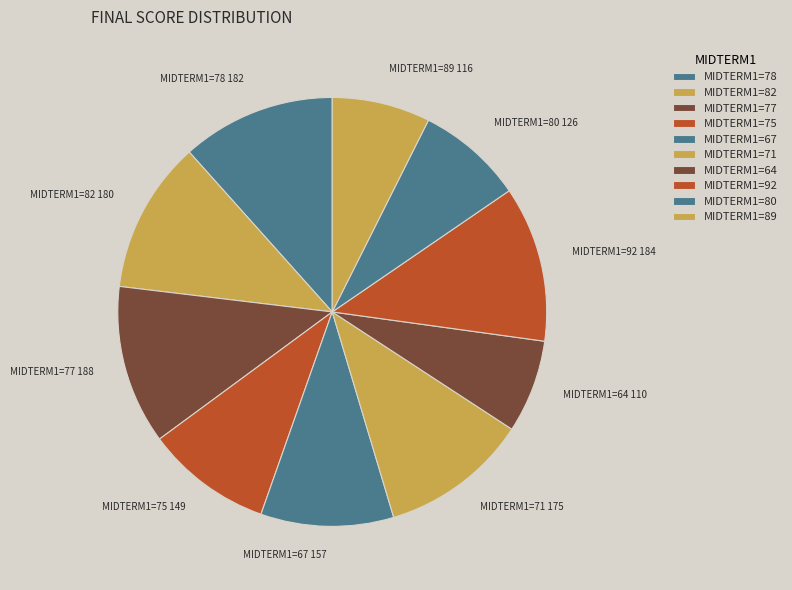

What is the ratio of the value at MIDTERM1=92 to the value at MIDTERM1=71?

1.1